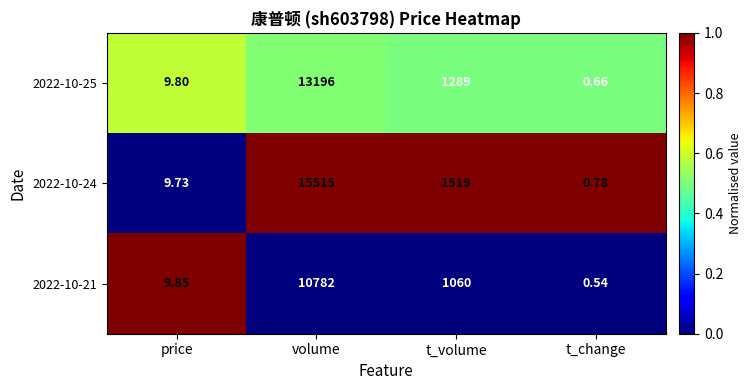

At which category is the sum across all series the highest?

volume